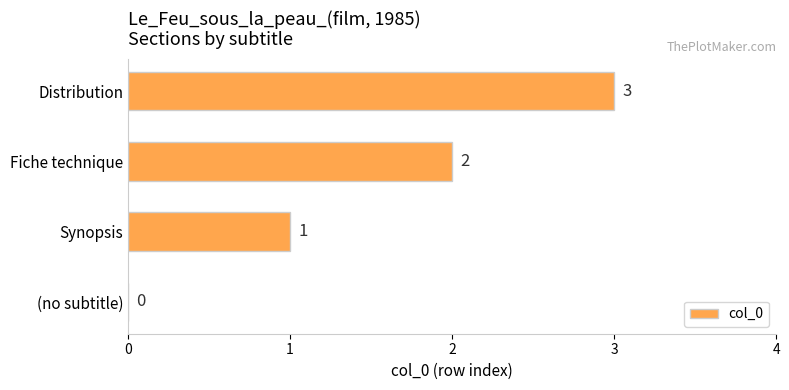

The value at Distribution is 3. True or false?

True